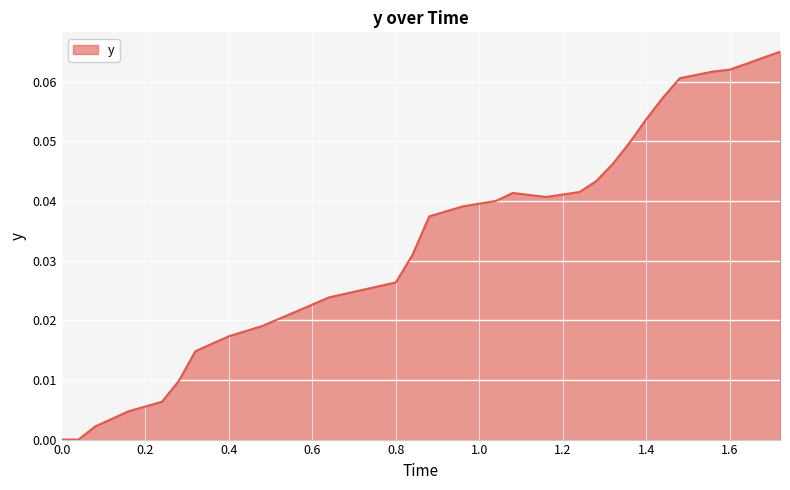

How many lines are shown in the chart?

1